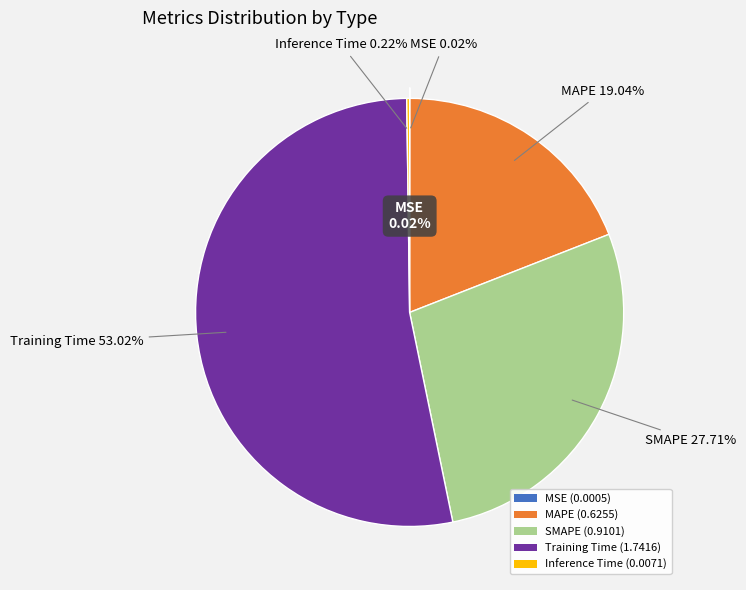

To the nearest percent, what is the average slice percentage?

20%